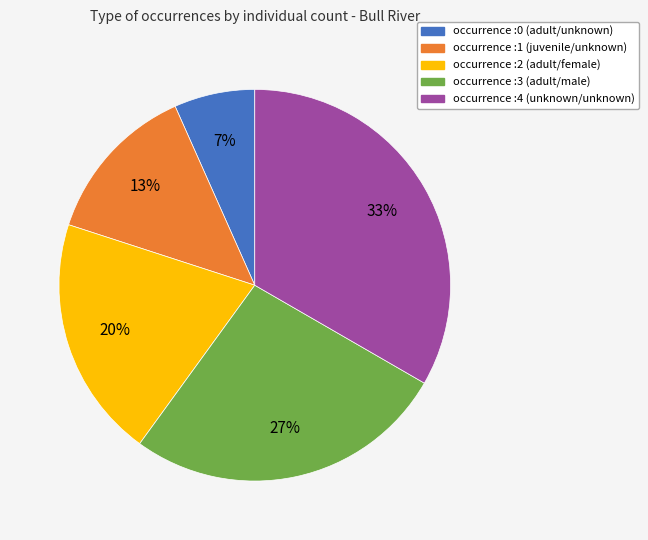

Is there any slice that represents more than half of the pie?

No